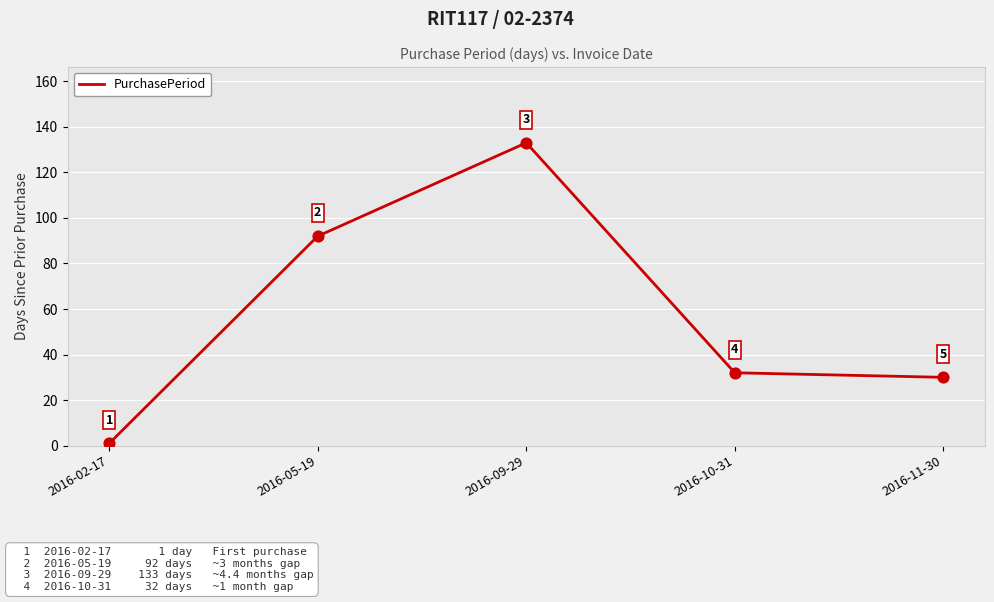

What is the ratio of the value at 2016-05-19 to the value at 2016-02-17?

92.0